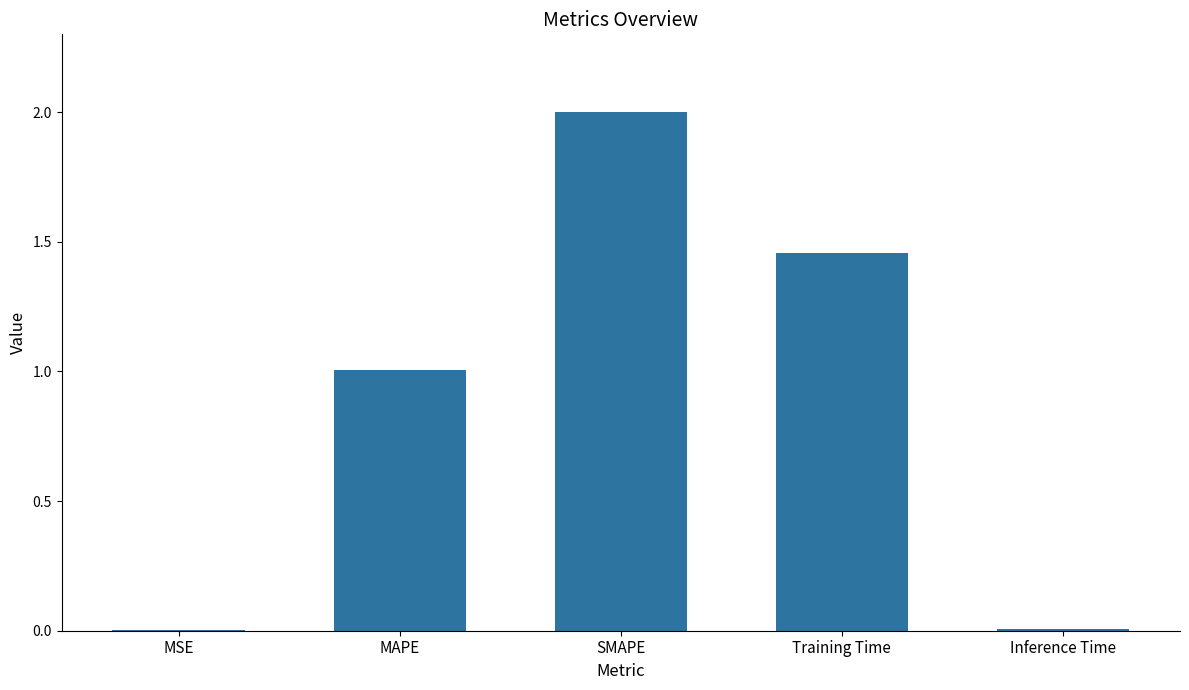

What is the sum of all values?

4.5